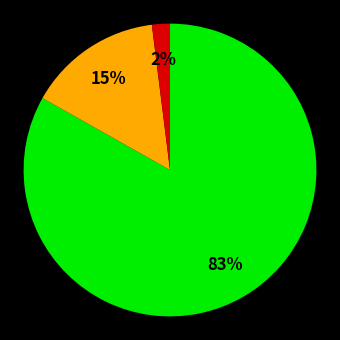

To the nearest percent, what is the difference between the largest and smallest slice percentages?

81%